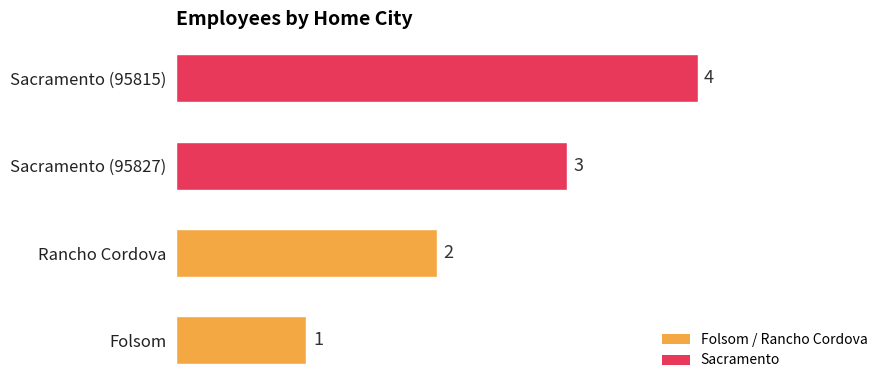

How many bars are there in total?

4